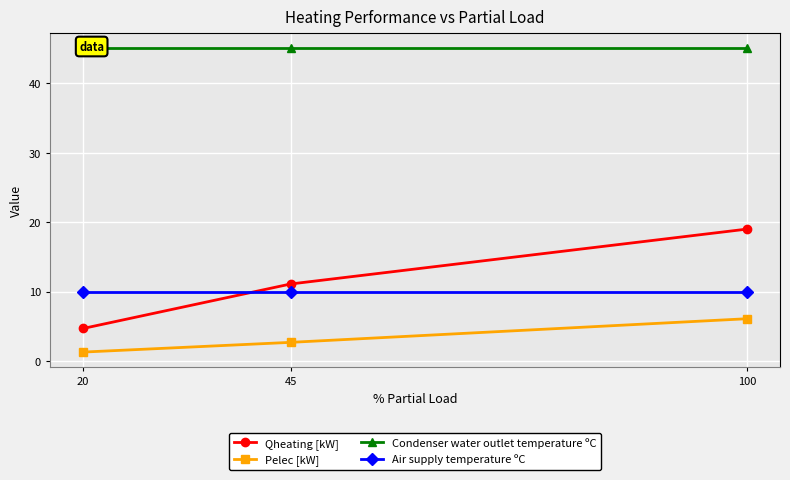

What is the lowest value of the Qheating [kW] series?

4.7